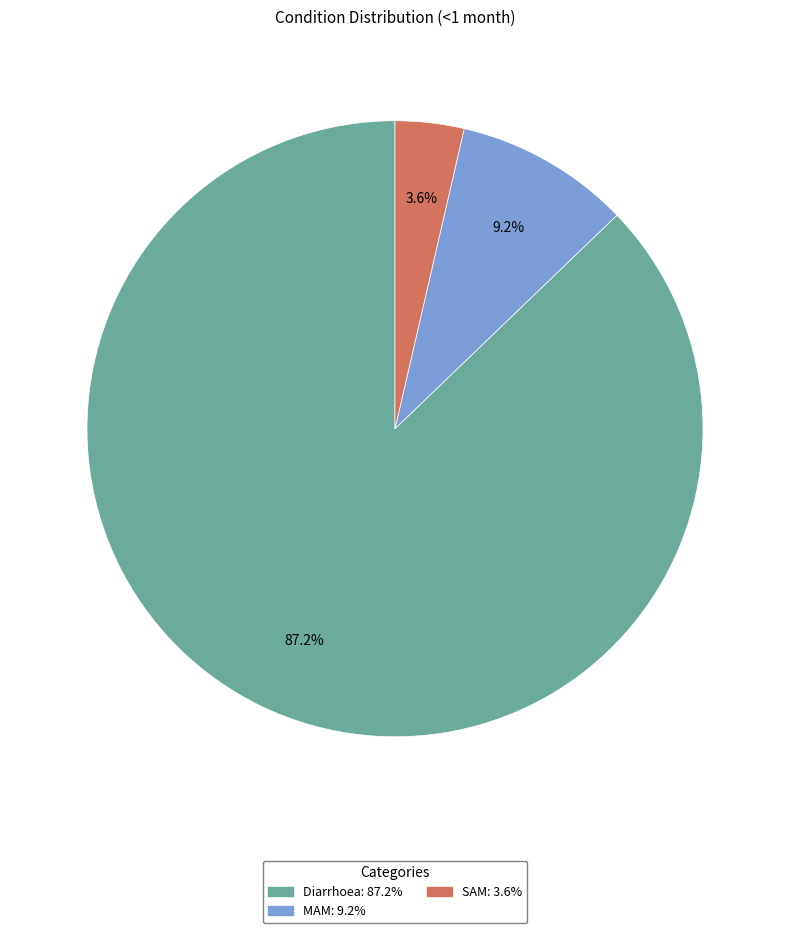

Is it true that MAM is 9% of the pie?

True